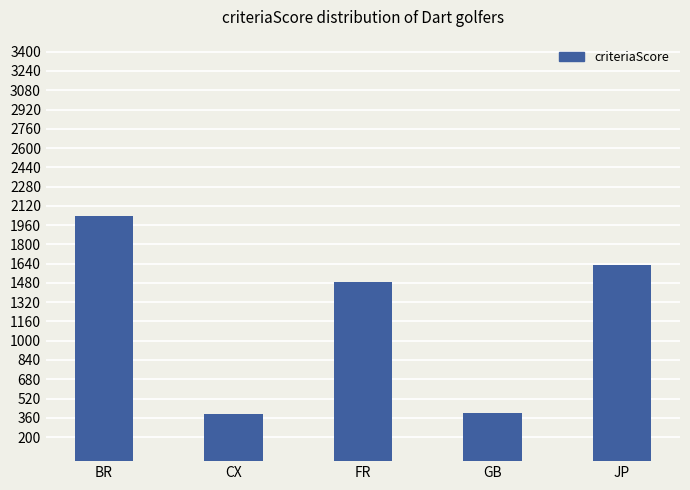

What is the difference between the maximum and minimum values?

1644